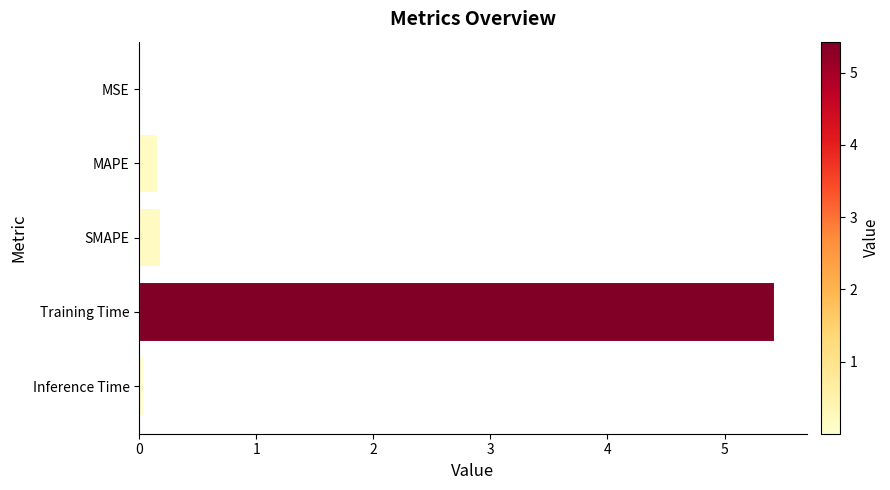

What is the approximate value at Training Time?

5.4